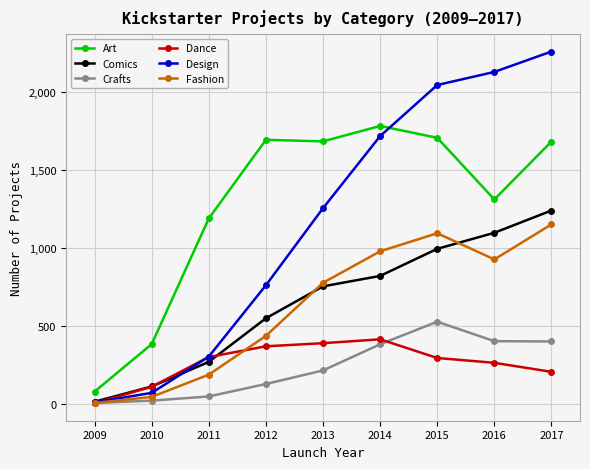

What are all the series names shown in the legend?

Art, Comics, Crafts, Dance, Design, Fashion